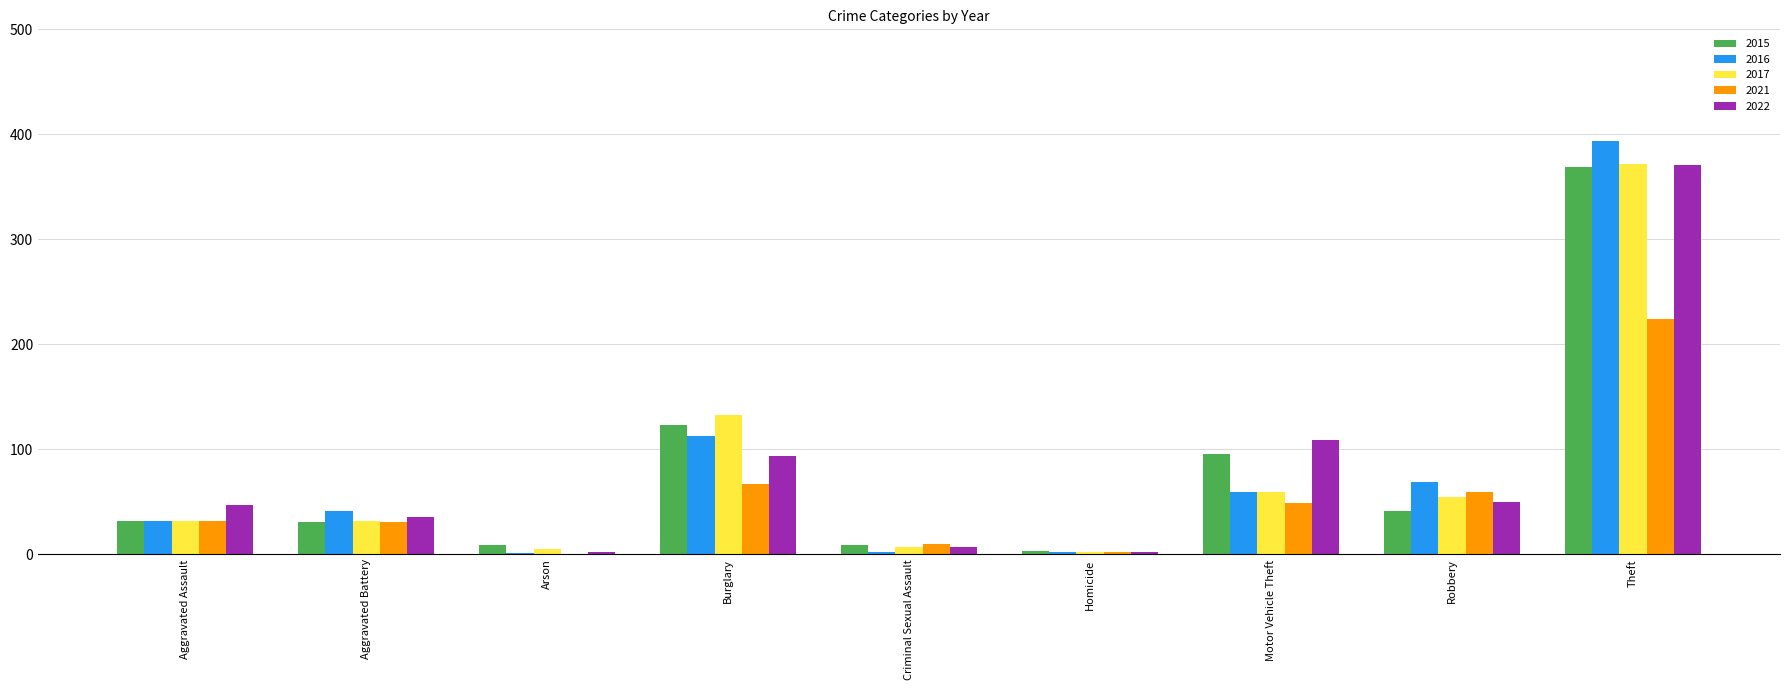

What are all the series names shown in the legend?

2015, 2016, 2017, 2021, 2022